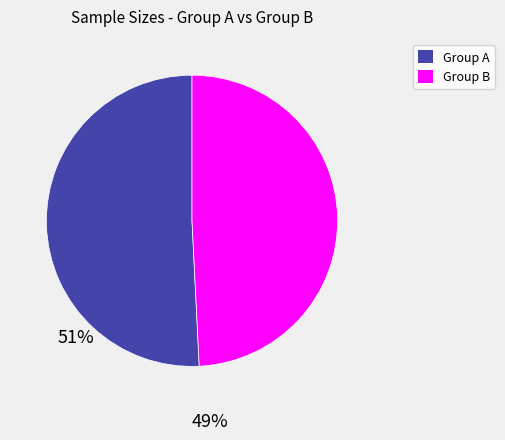

Is there any slice that represents more than half of the pie?

Yes